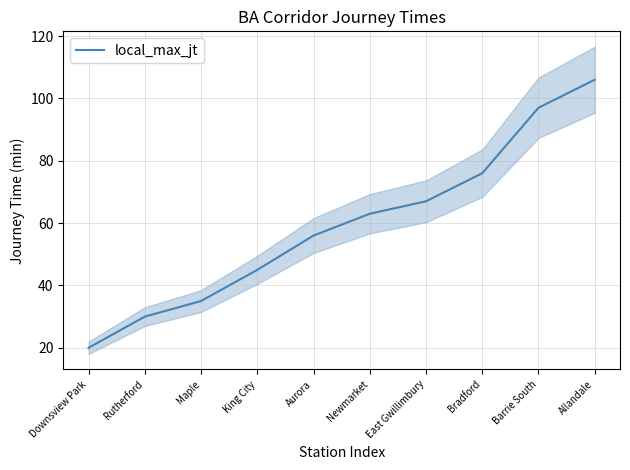

How many series are shown in this chart?

1